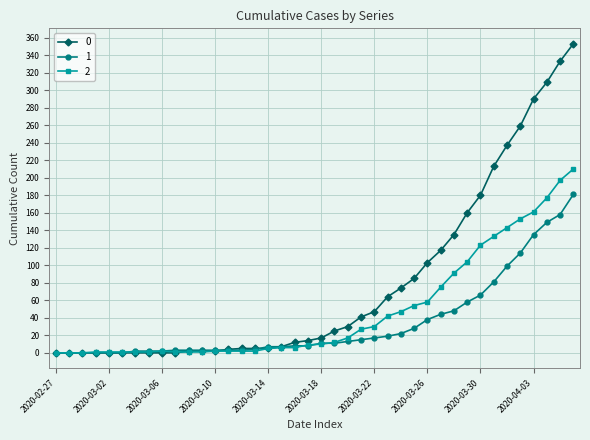

Rank the series by their maximum value, from highest to lowest.

0, 2, 1